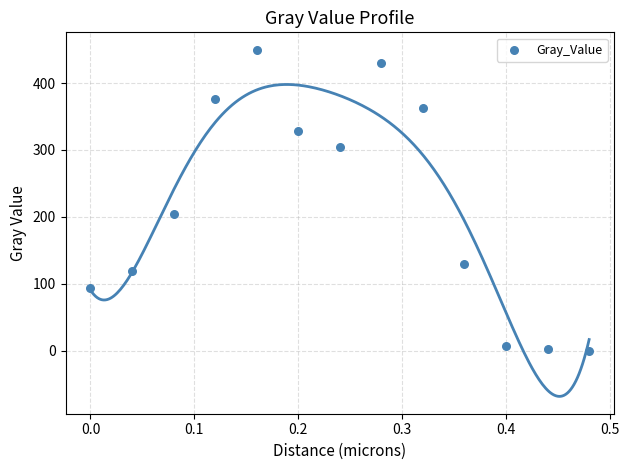

What is the range of X values (max minus min)?

0.5